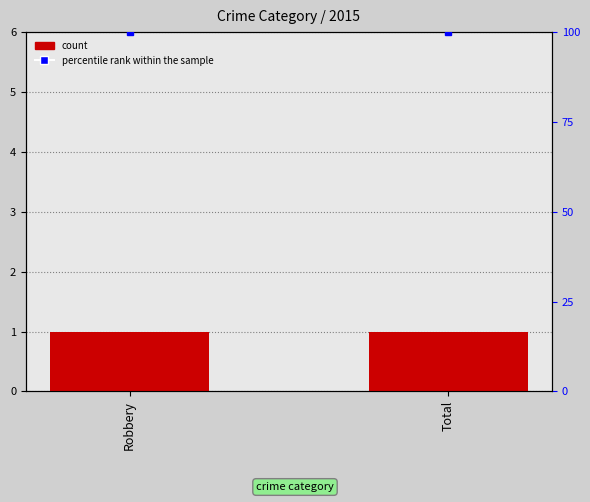

Rank the series by their average value, from lowest to highest.

count, percentile rank within the sample